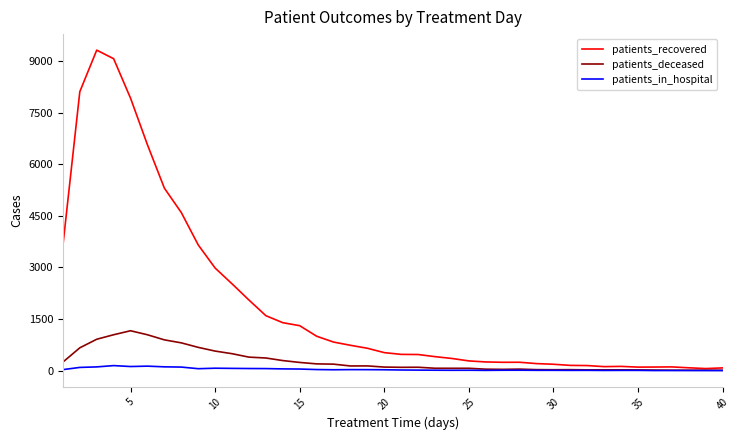

What is the lowest value of the patients_deceased series?

11